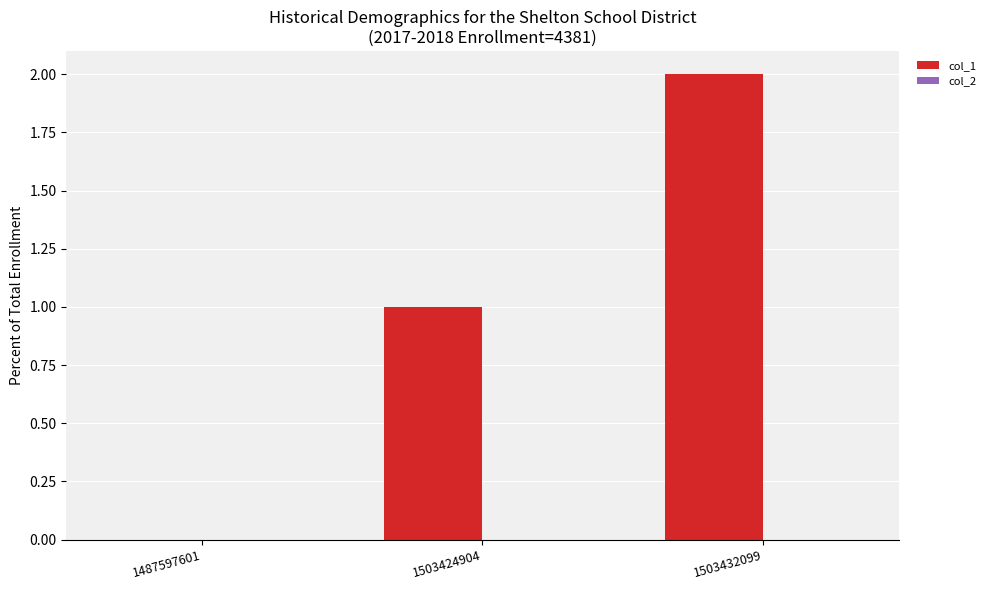

At which category does the chart reach its peak across all series?

1503432099